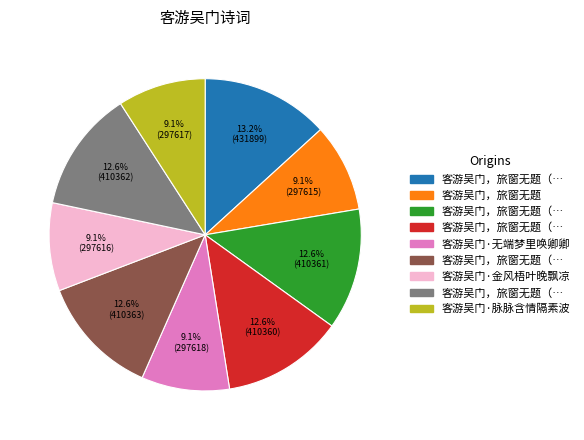

Does any single category account for the majority?

No